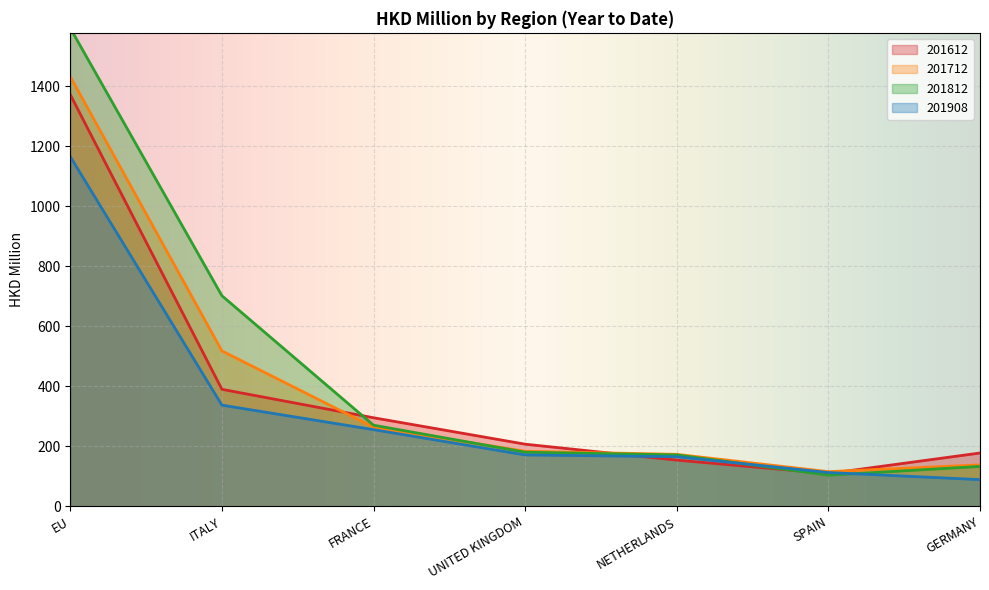

What is the label of the 4th point from the left?

UNITED KINGDOM